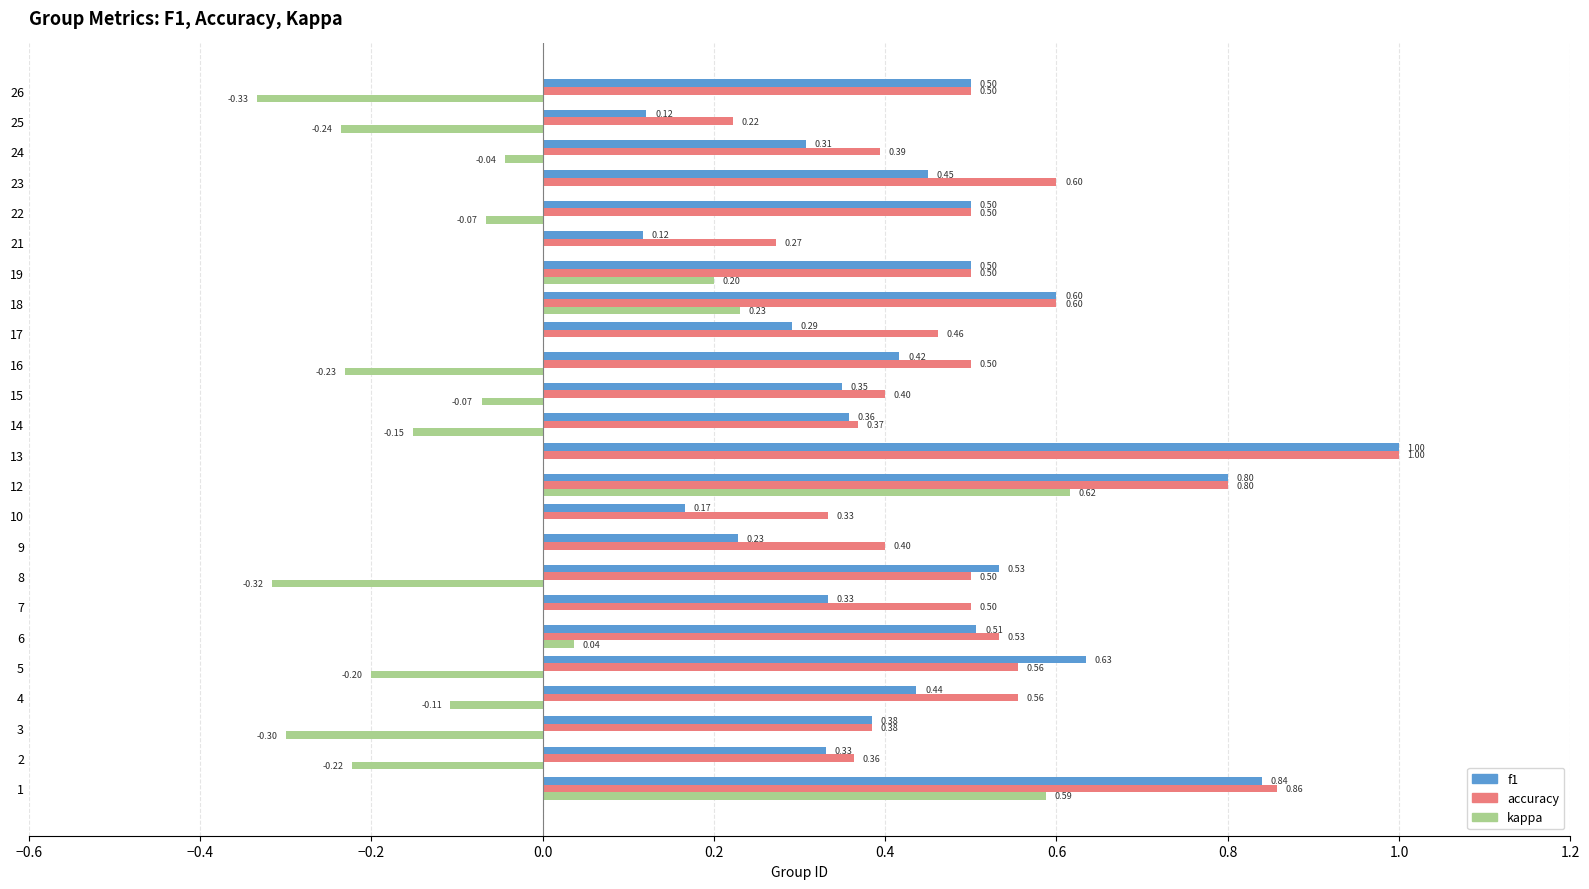

Which series changed the most between 19 and 23?

kappa